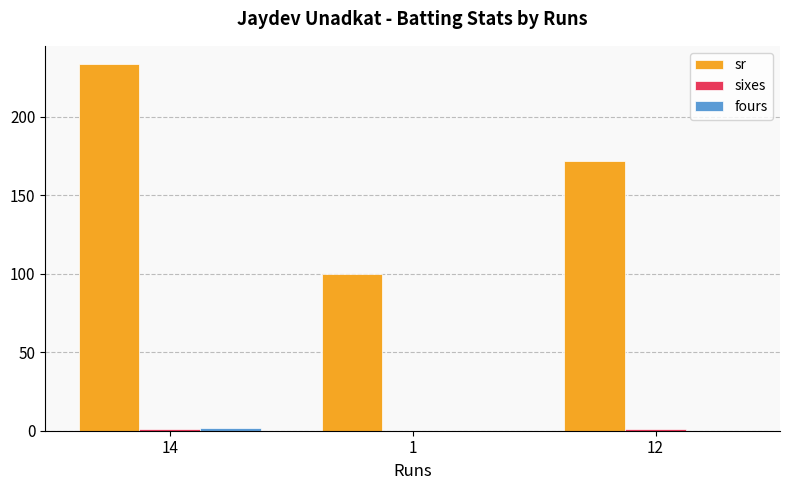

Does the chart contain stacked bars?

No